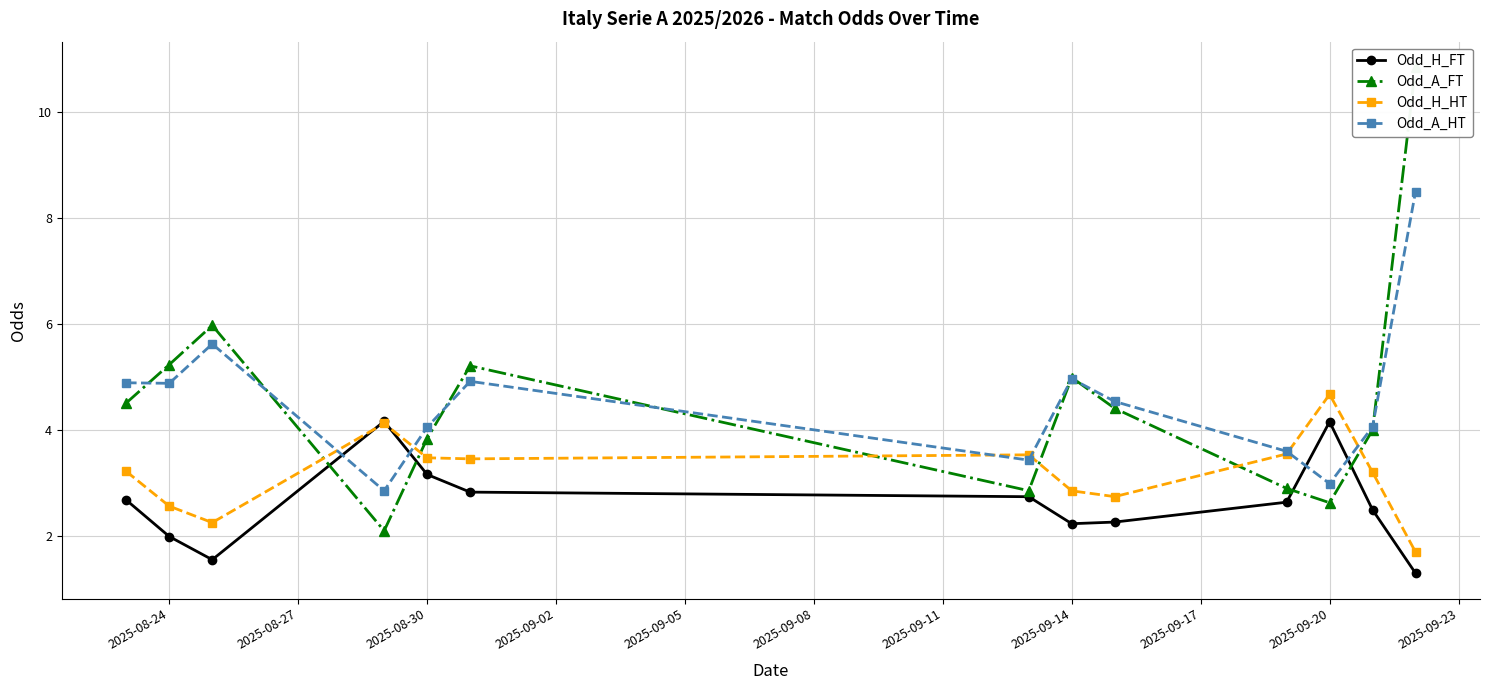

Rank the series by their maximum value, from lowest to highest.

Odd_H_FT, Odd_H_HT, Odd_A_HT, Odd_A_FT